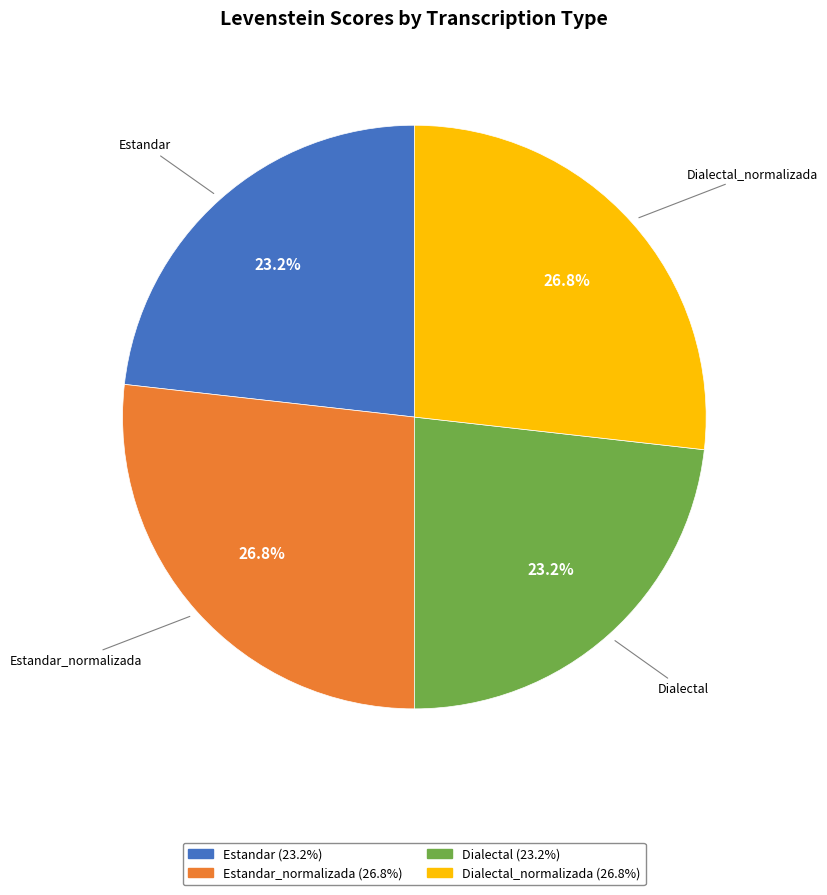

To the nearest percent, what is the average slice percentage?

25%